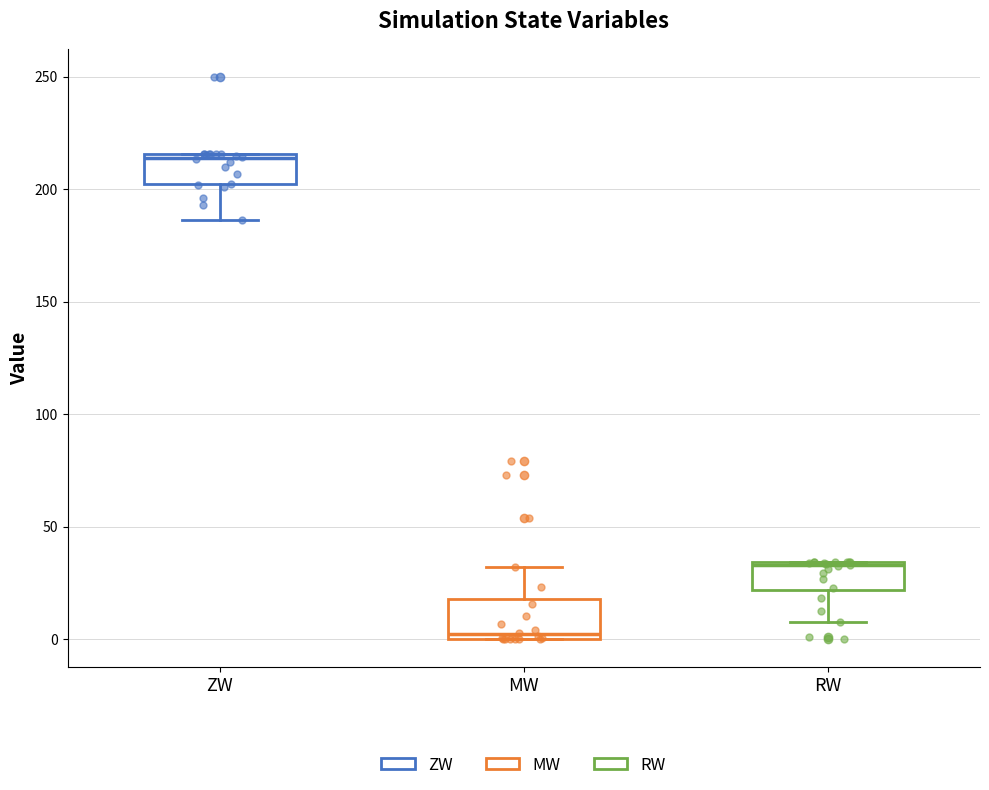

Where is the lower edge of the box for ZW on the y-axis? The values are not printed on the chart, so give them approximately, as read against the axis.

200